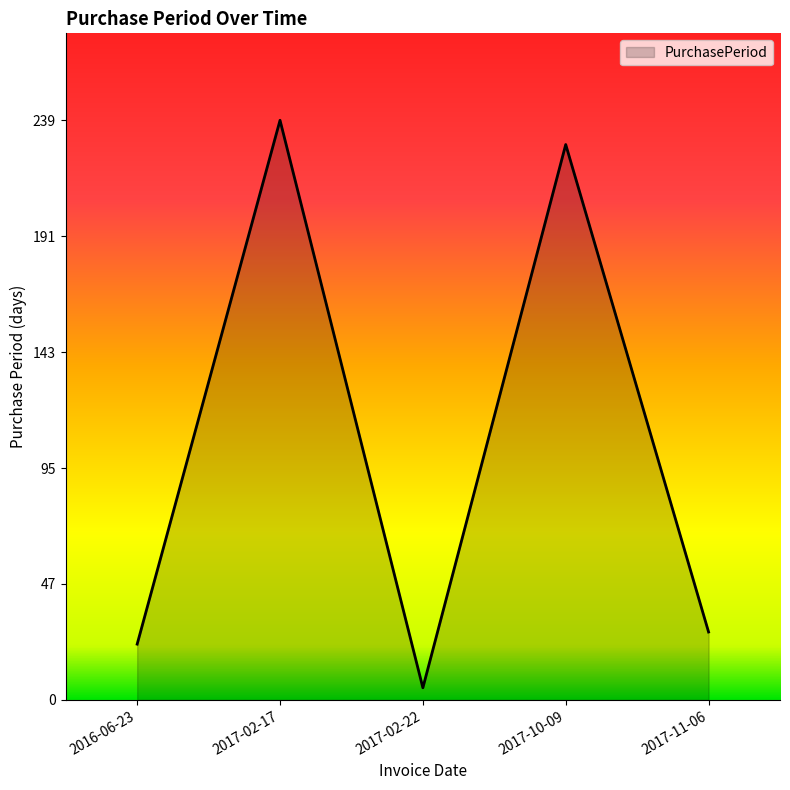

Is it true that the value at 2017-11-06 is 28?

True